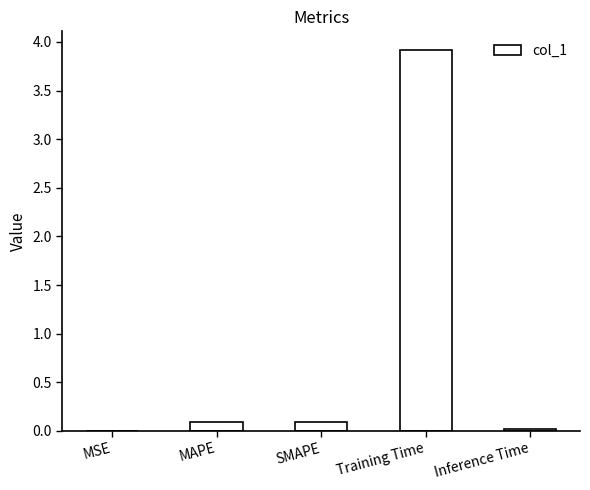

What is the sum of all values?

4.1